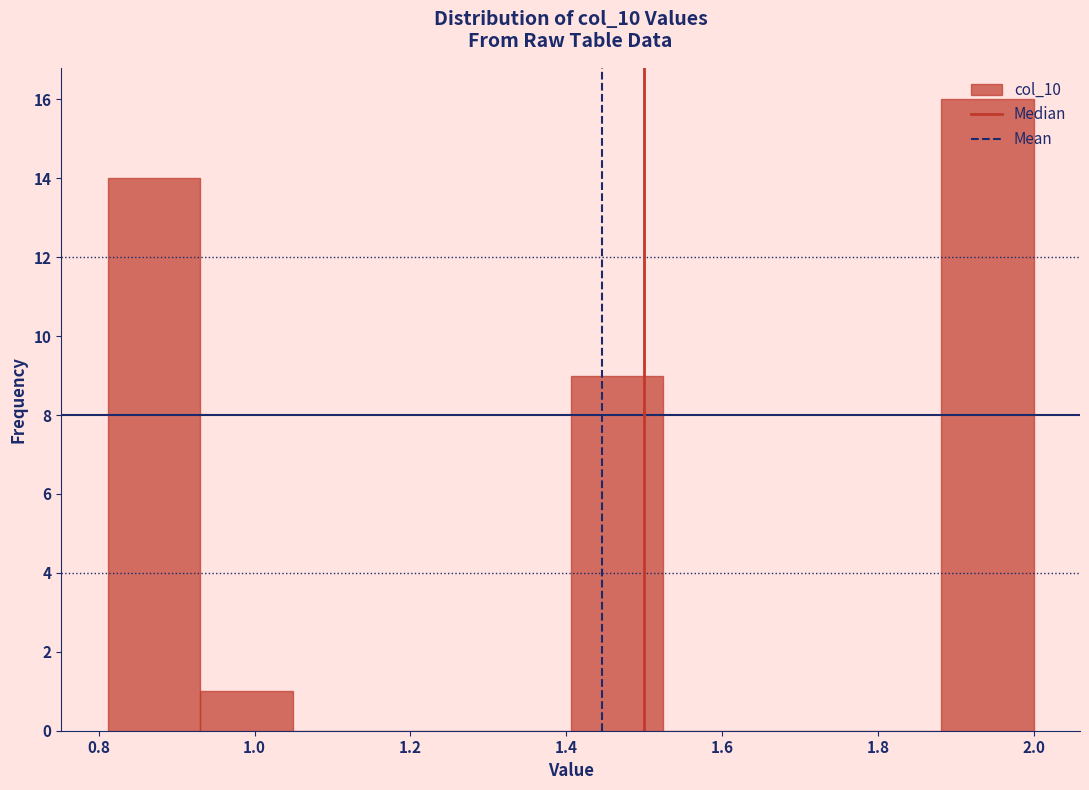

Reading left to right, transcribe this chart: for each bar, give the range it covers on the x-axis and its height. Neither the bar edges nor the heights are printed on the chart, so give them approximately, as read against the axes.

0.82 to 0.94: 14
0.94 to 1.04: 1
1.04 to 1.16: 0
1.16 to 1.28: 0
1.28 to 1.40: 0
1.40 to 1.52: 9
1.52 to 1.64: 0
1.64 to 1.76: 0
1.76 to 1.88: 0
1.88 to 2.00: 16